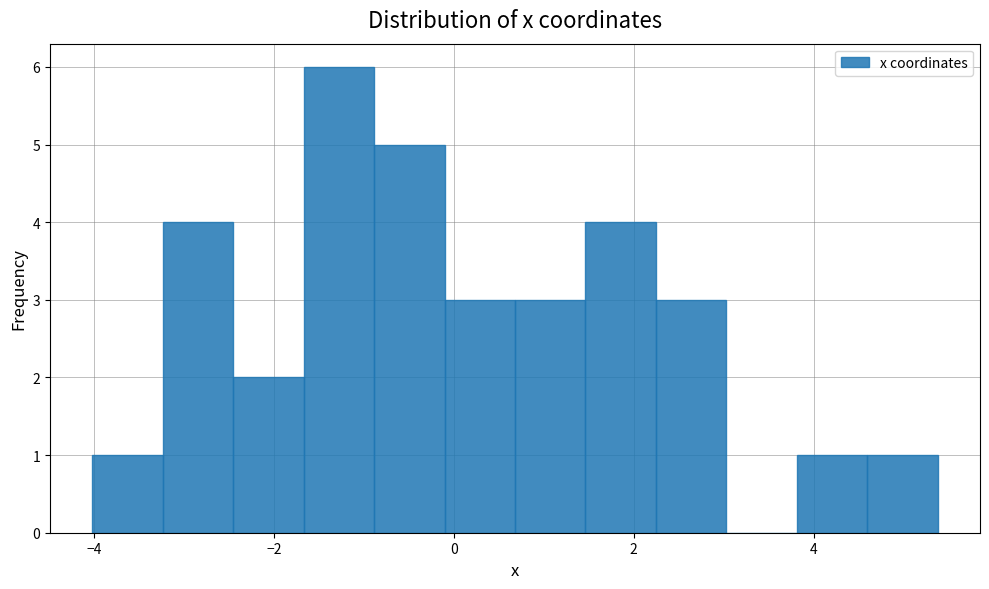

Read against the x-axis, roughly where is the centre of the tallest bar?

-1.2